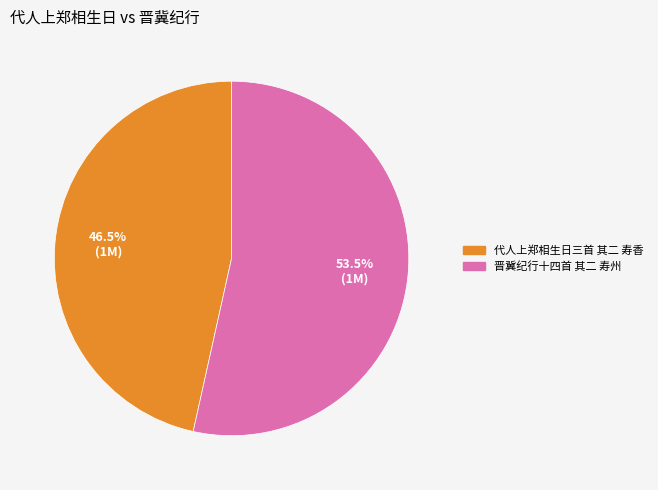

Combined, do 晋冀纪行十四首 其二 寿州 and 代人上郑相生日三首 其二 寿香 account for over 50%?

Yes